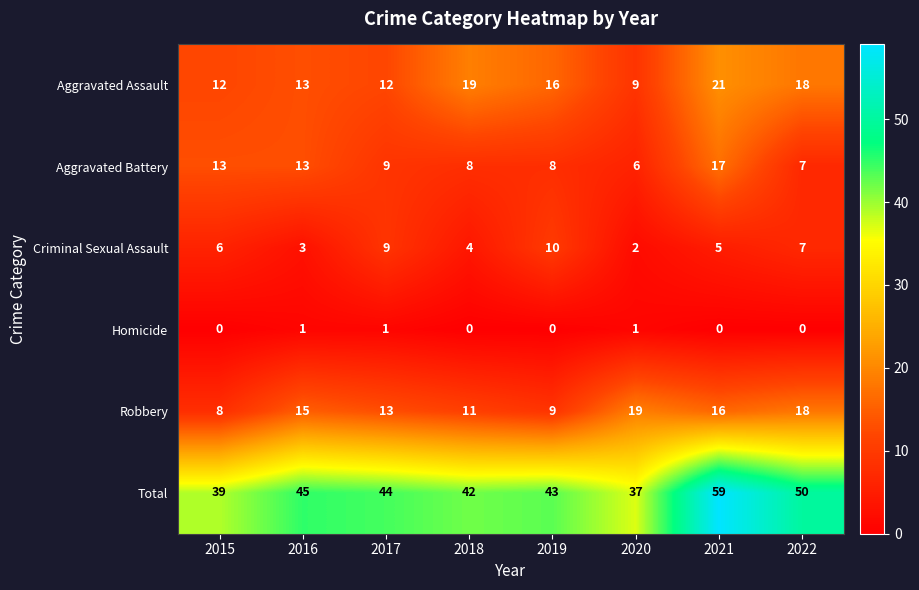

Is it true that Homicide equals 0 at 2019?

True